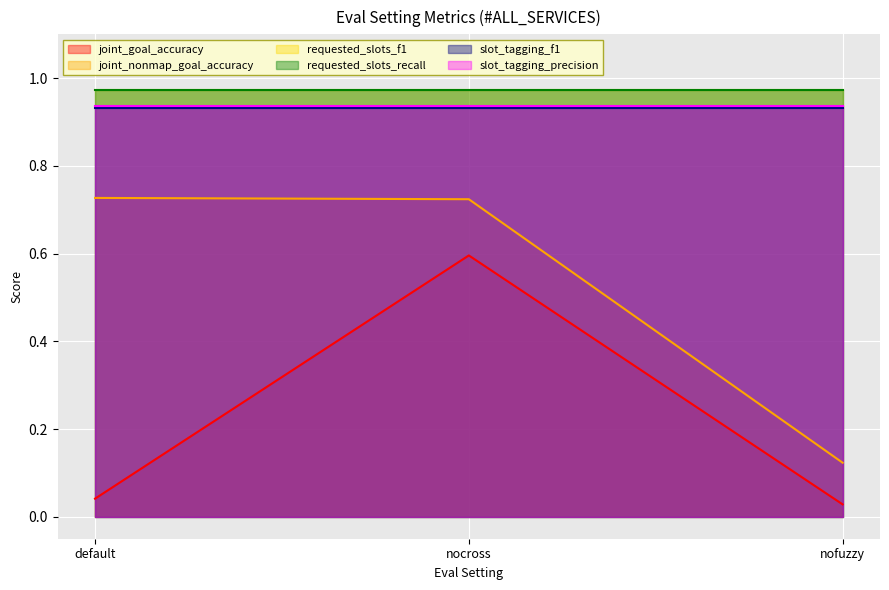

How many joint_nonmap_goal_accuracy values are between 0 and 1?

3